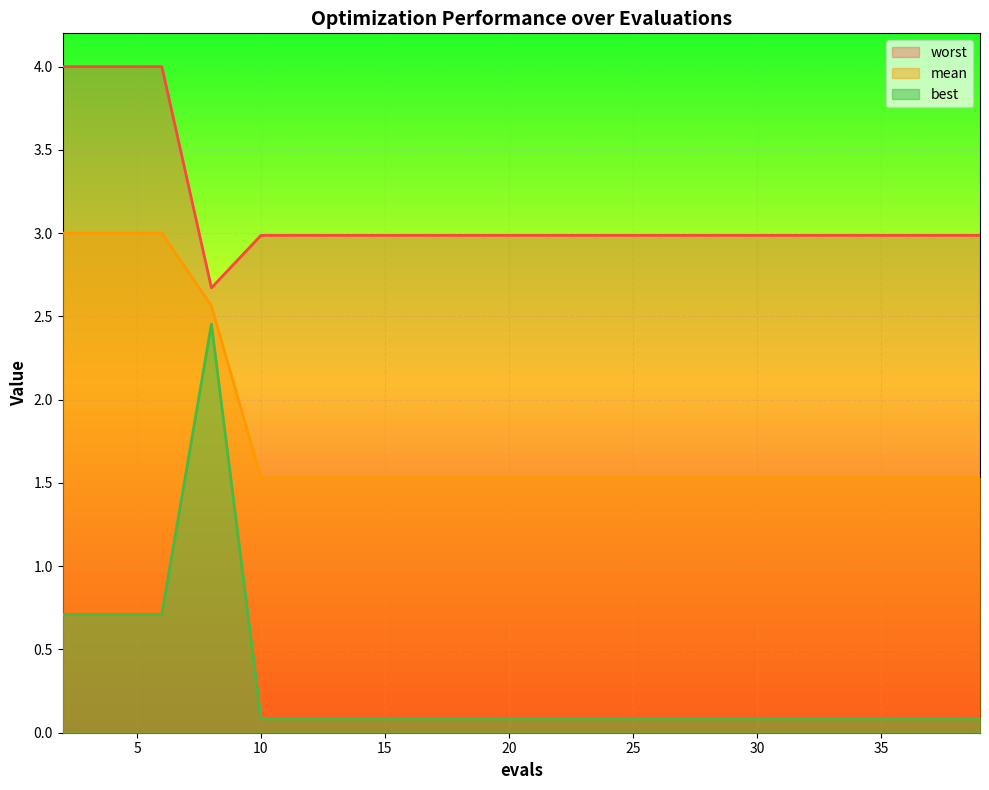

What is the spread (max minus min) of values at 24?

2.9